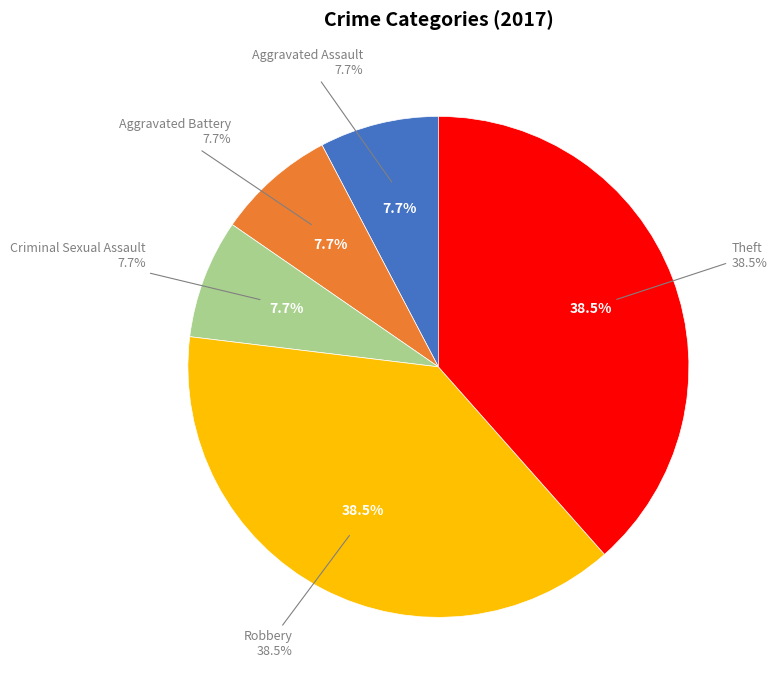

Is it true that Theft is 50% of the pie?

False